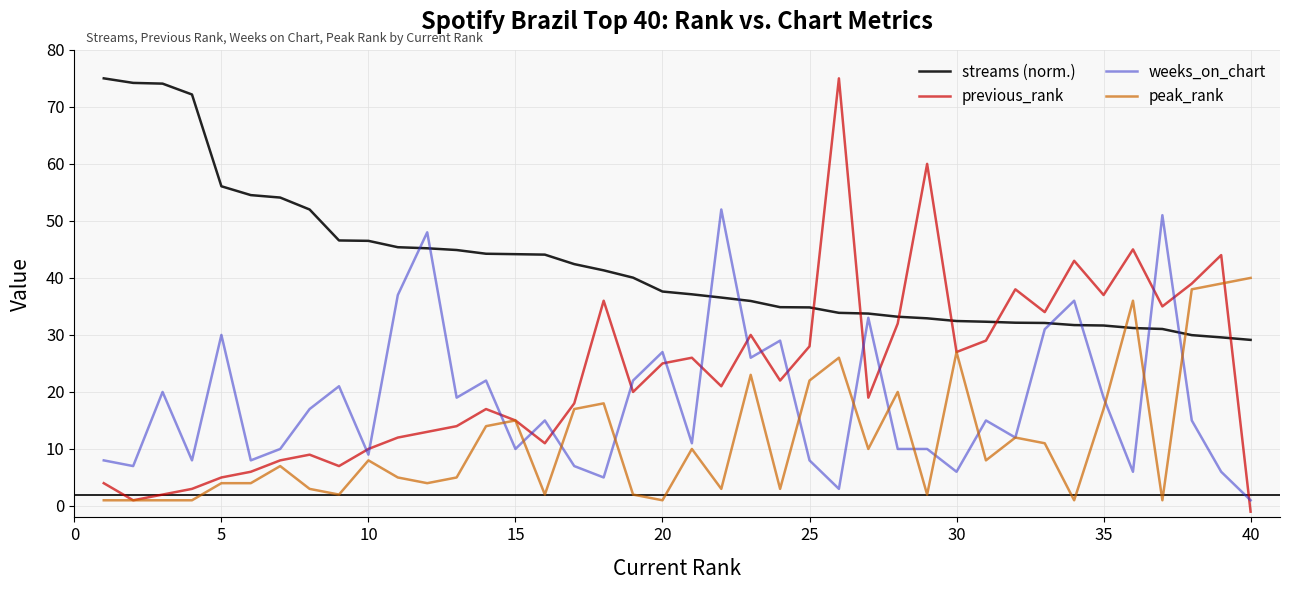

What is the maximum value shown in the chart?

75.0